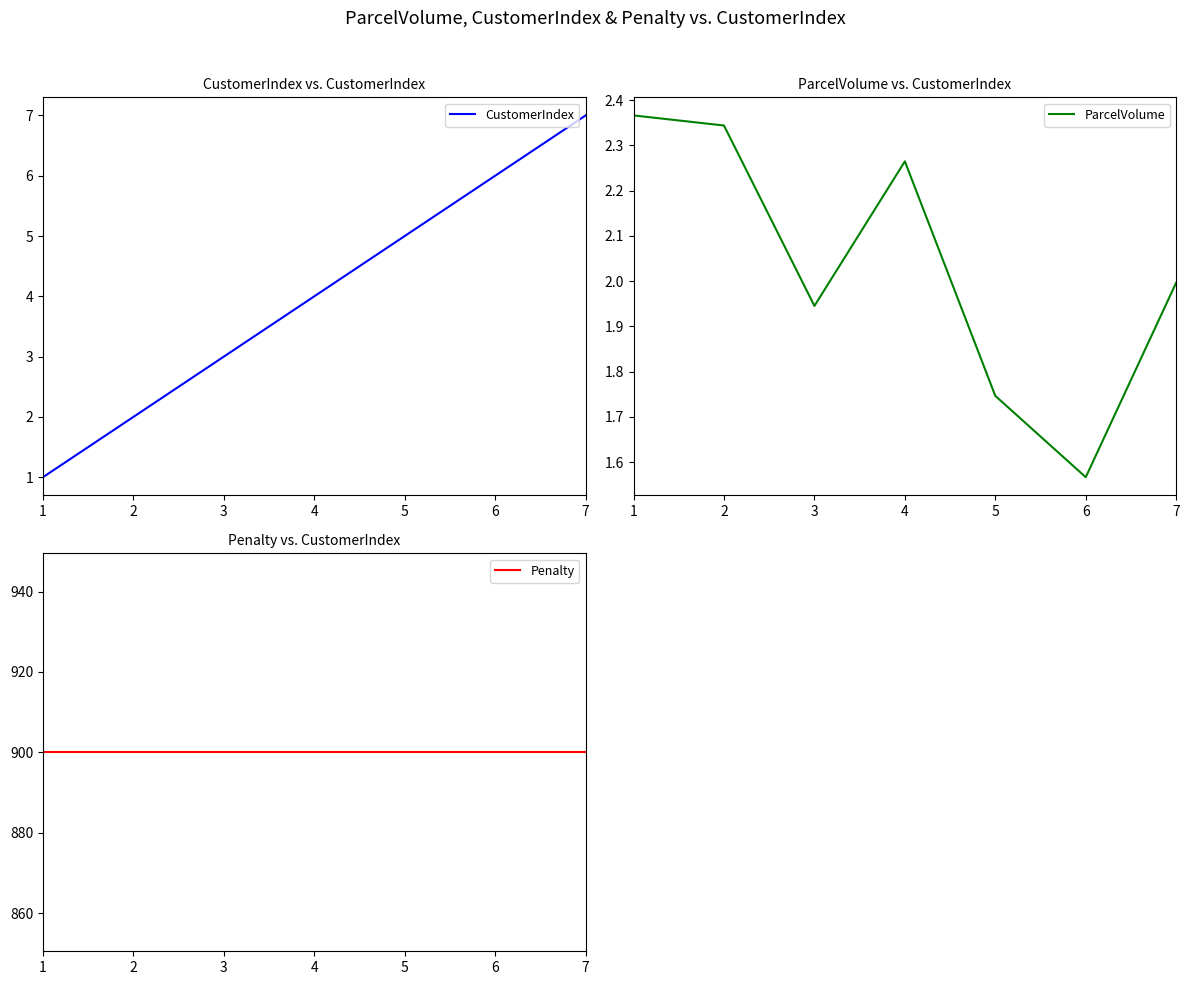

Reading left to right, what are all the values shown in this chart?

CustomerIndex: 1=1.0	2=2.0	3=3.0	4=4.0	5=5.0	6=6.0	7=7.0
ParcelVolume: 1=2.4	2=2.3	3=1.9	4=2.3	5=1.7	6=1.6	7=2.0
Penalty: 1=900.0	2=900.0	3=900.0	4=900.0	5=900.0	6=900.0	7=900.0